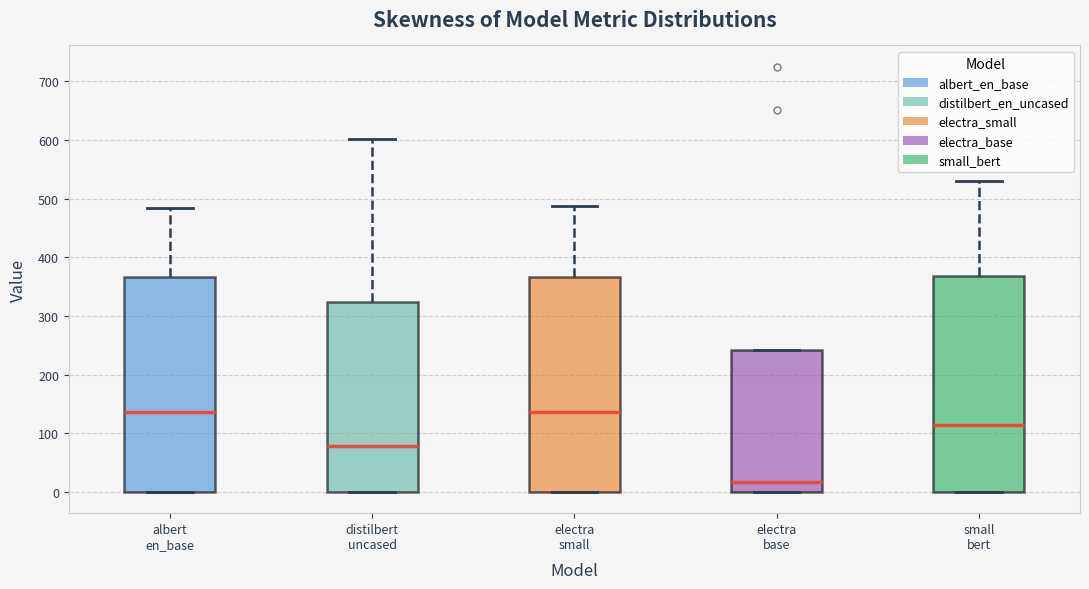

Which box's median line is the lowest?

electra base